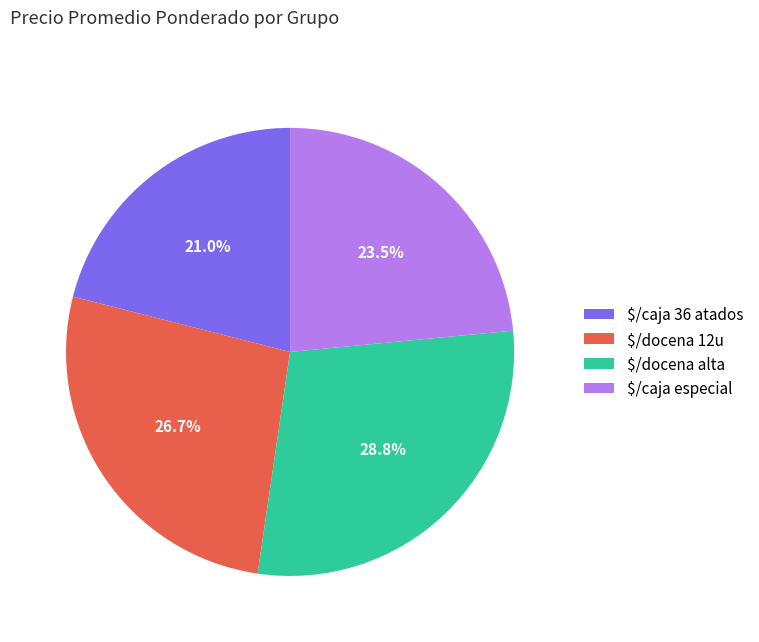

To the nearest percent, what is the average slice percentage?

25%